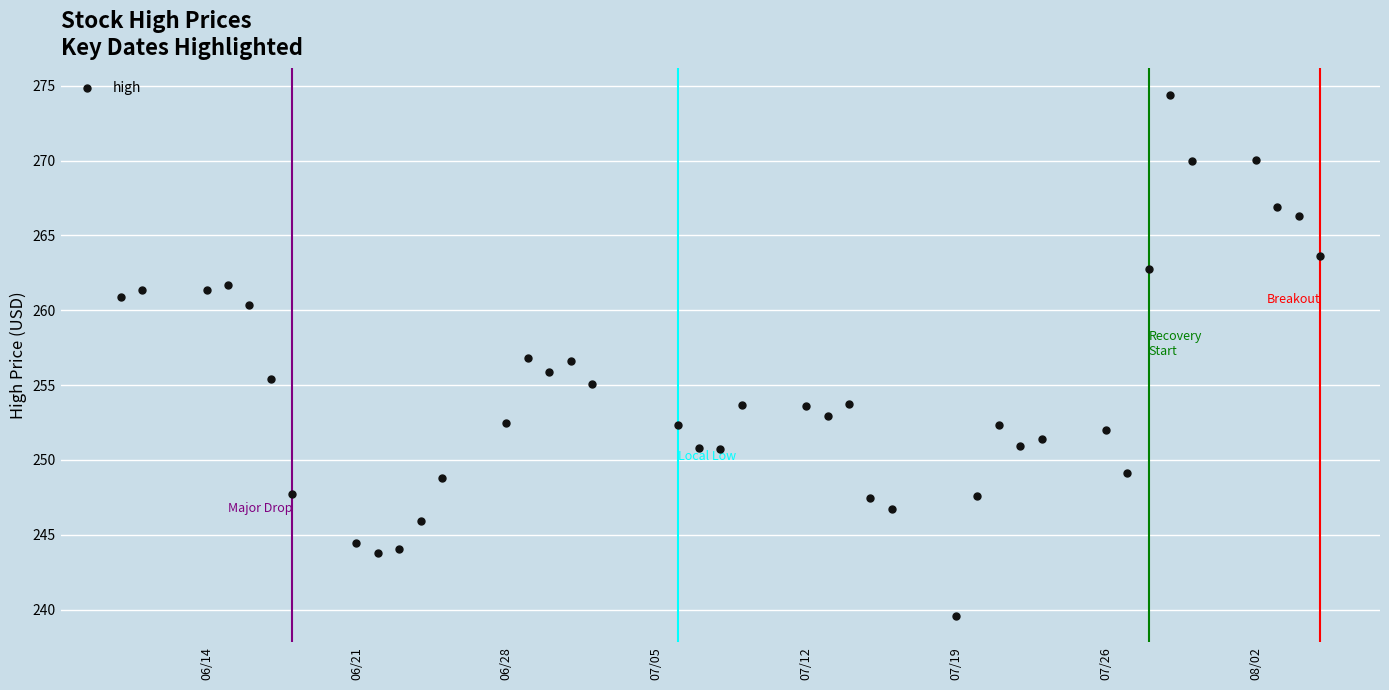

What is the range of X values (max minus min)?

56.0